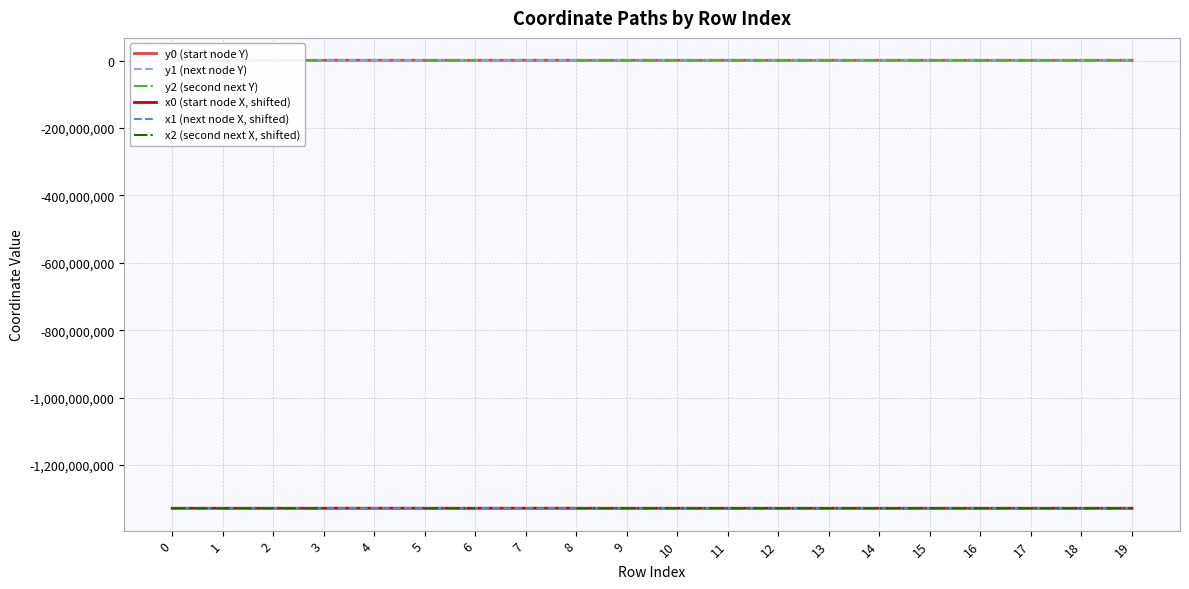

What is the difference between the highest and lowest values at 0?

1329669015.1